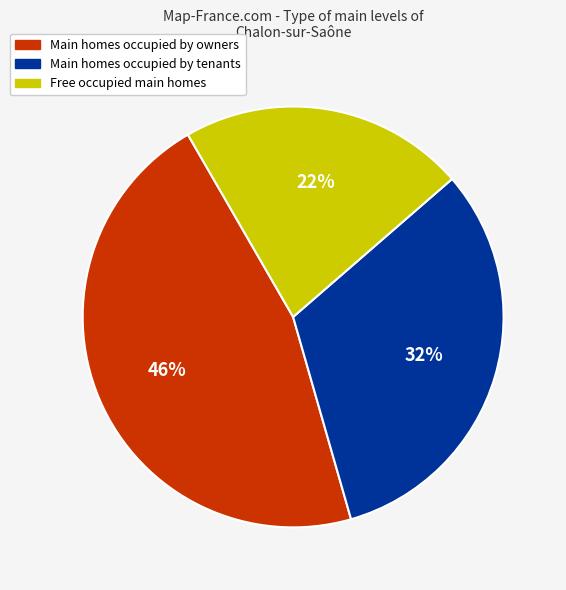

To the nearest percent, what is the average slice percentage?

33%